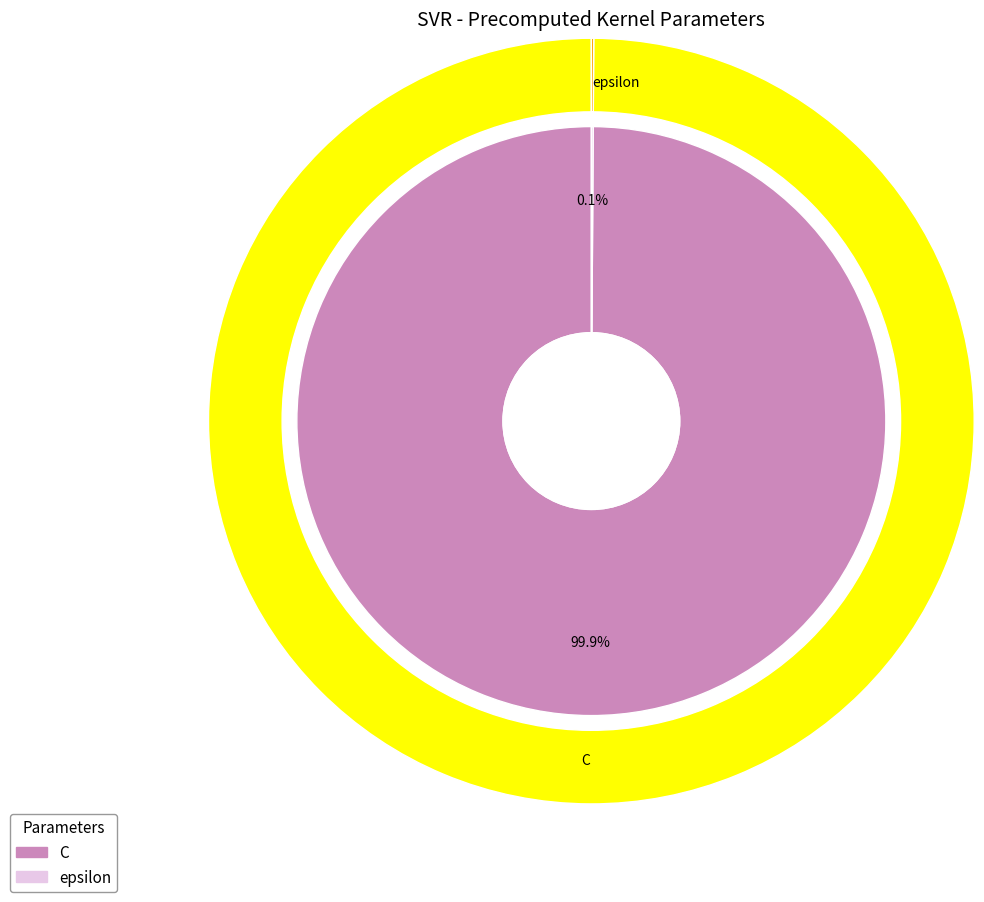

Count the number of slices in the pie.

2